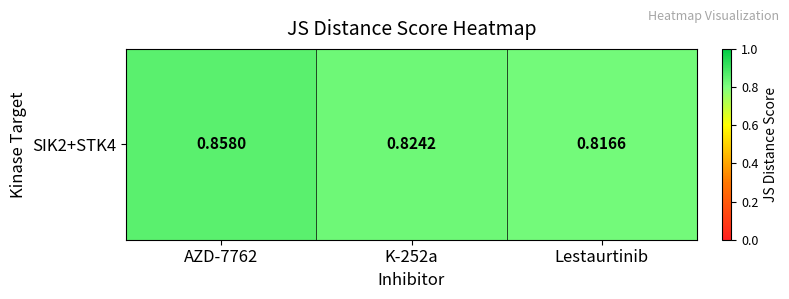

What is the sum of all values?

2.5